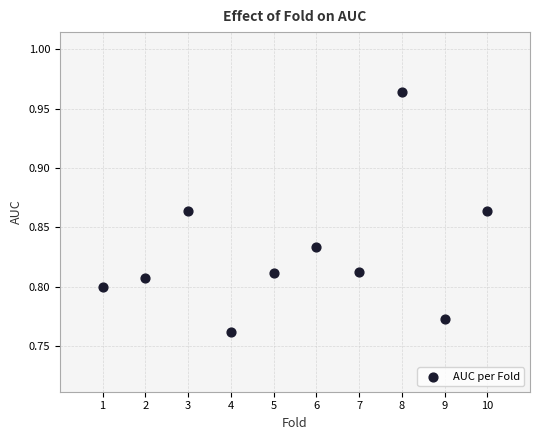

What is the average X value?

5.5